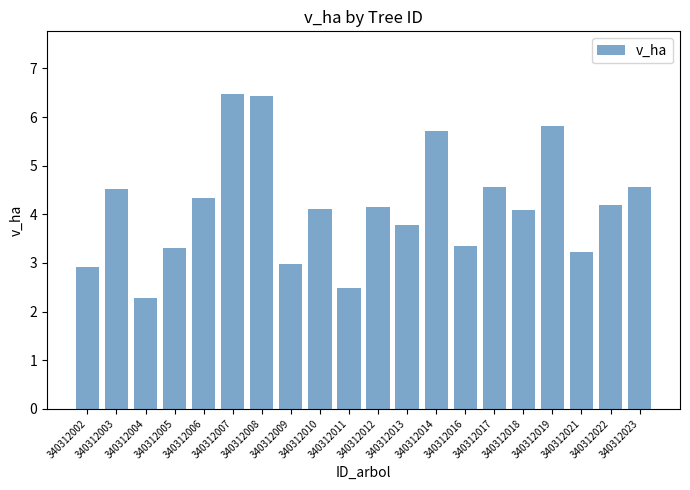

What is the difference between the values at 340312012 and 340312023?

0.4